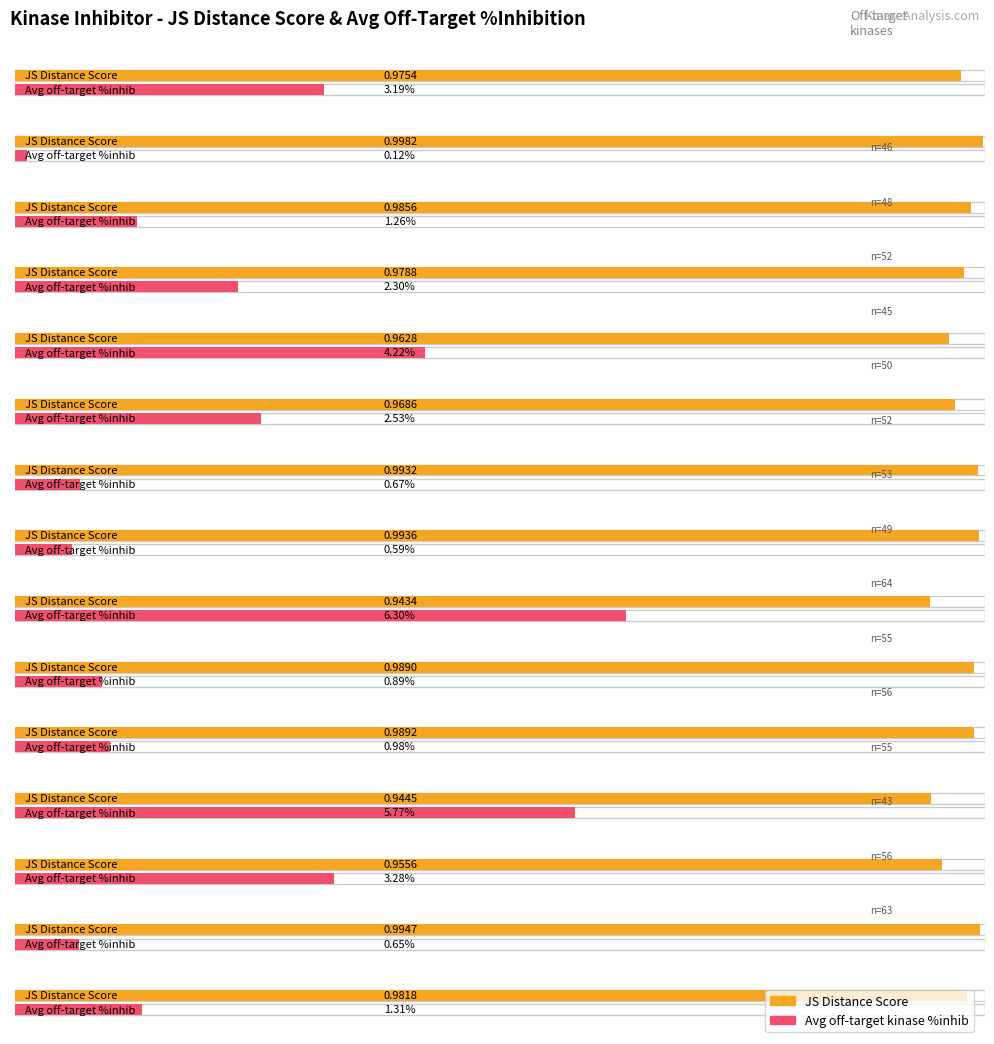

True or false: Average off-target kinase %inhib has a value of 3.3 at 43.

True